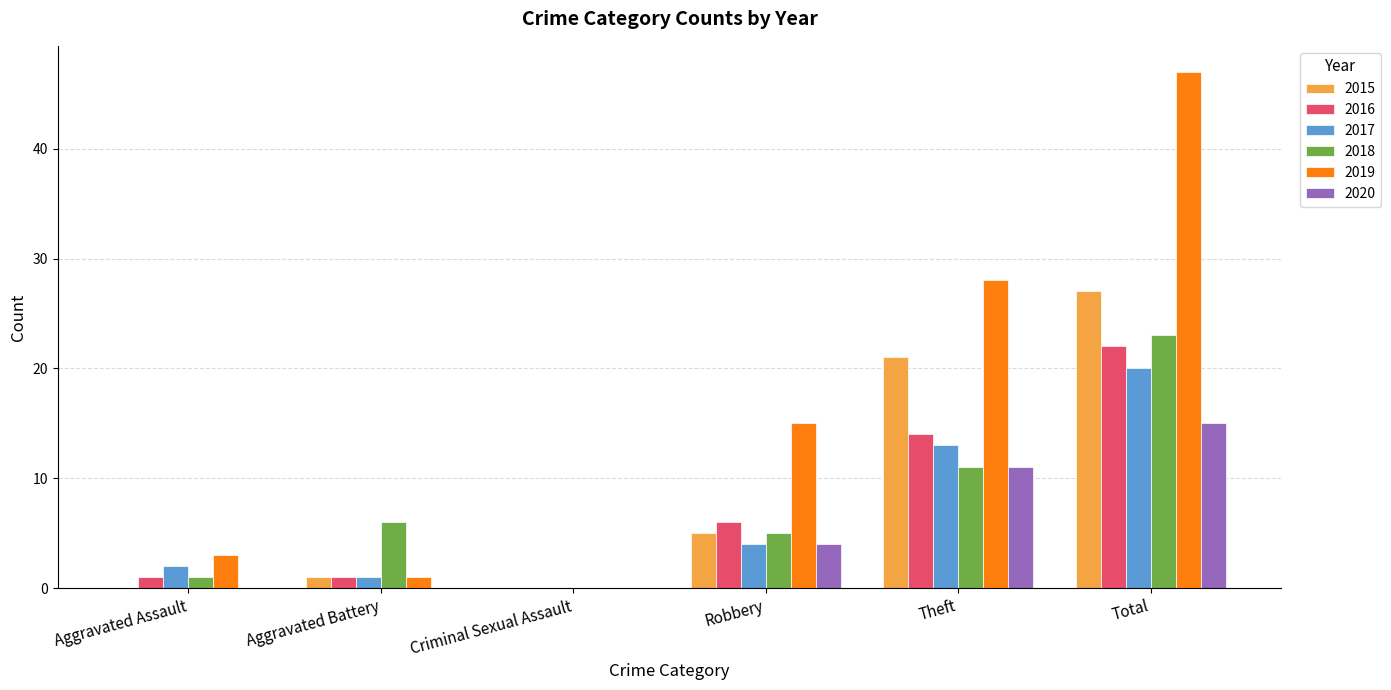

Which series changed the most between Criminal Sexual Assault and Robbery?

2019